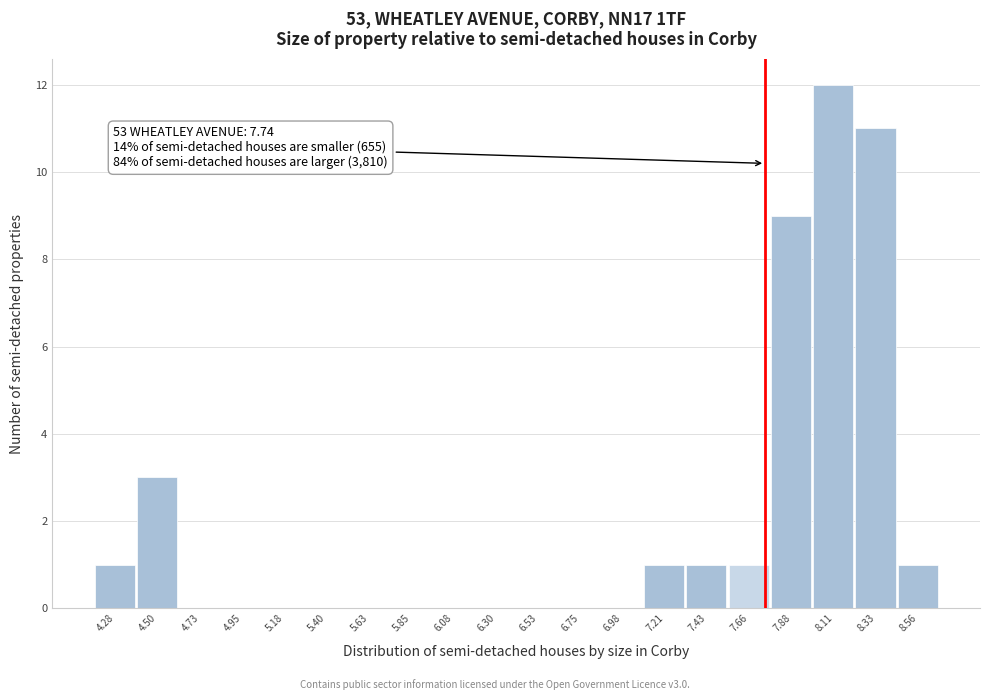

Over which range of the x-axis is the bar tallest?

8.00 to 8.20